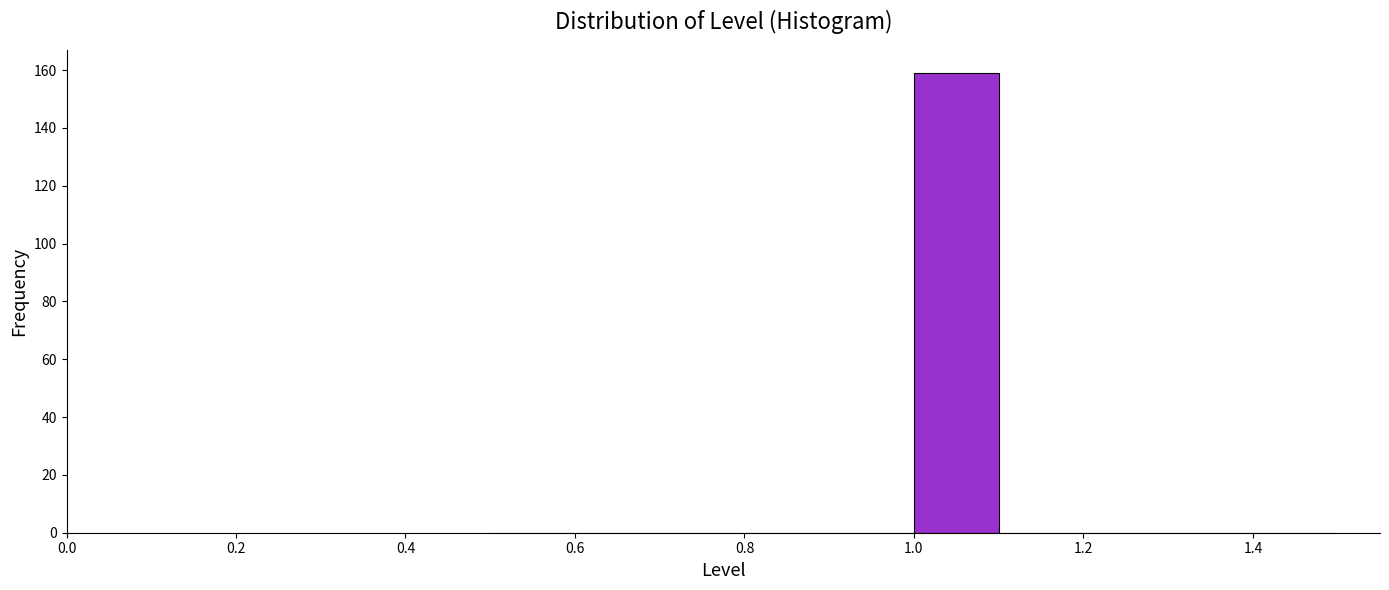

How tall is the bar that spans 1.0 to 1.1 on the x-axis? The values are not printed on the chart, so give them approximately, as read against the axis.

160